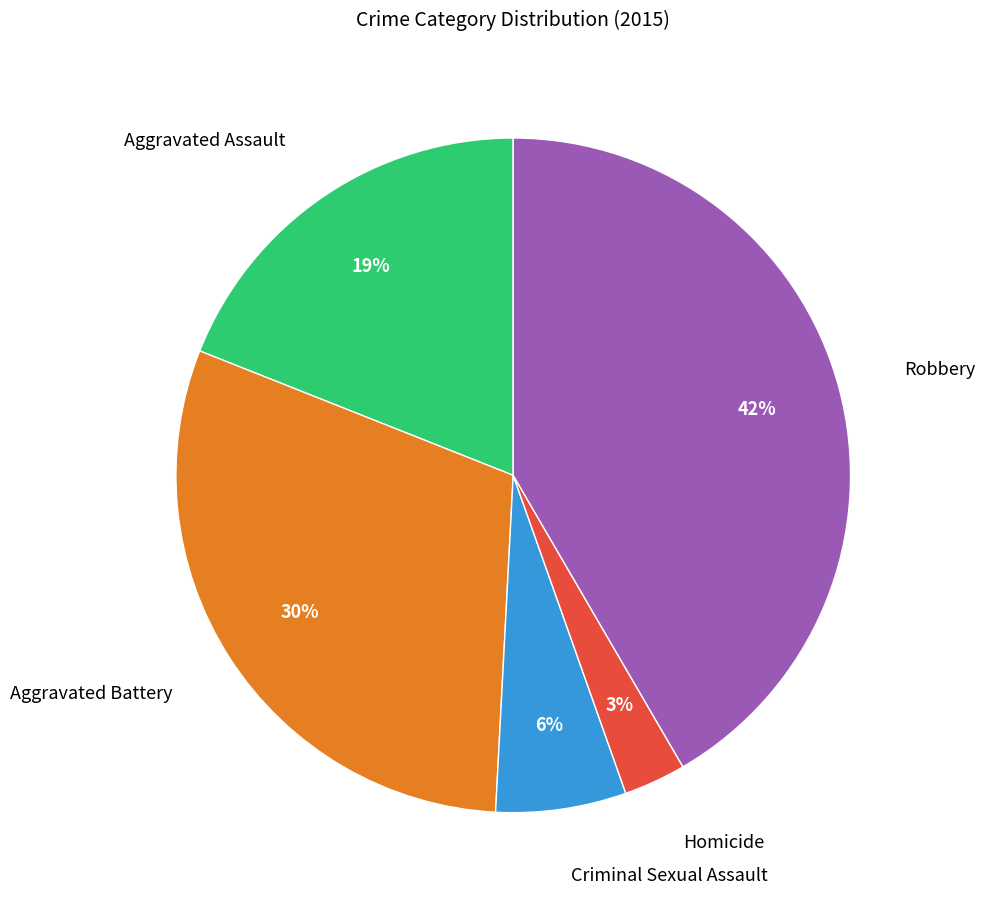

Which has a higher value, Aggravated Battery or Criminal Sexual Assault?

Aggravated Battery